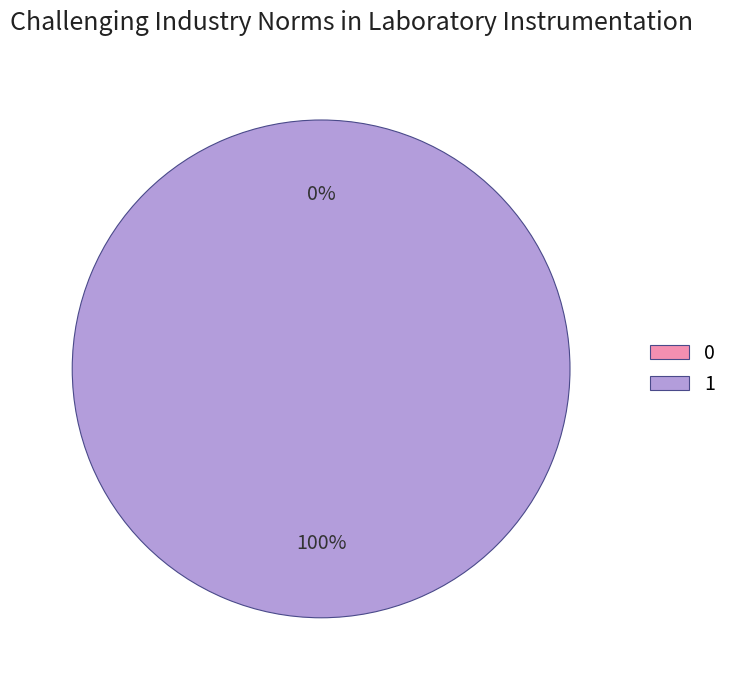

What is the change in value from 0 to 1?

+1